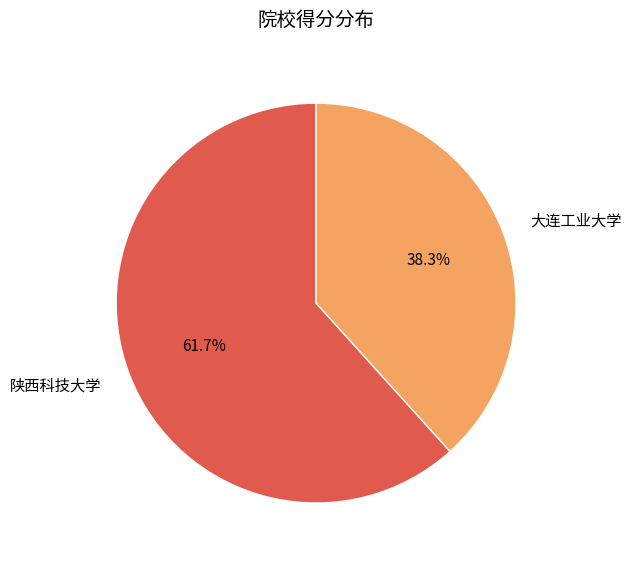

What portion of the pie excludes 大连工业大学?

61.7%